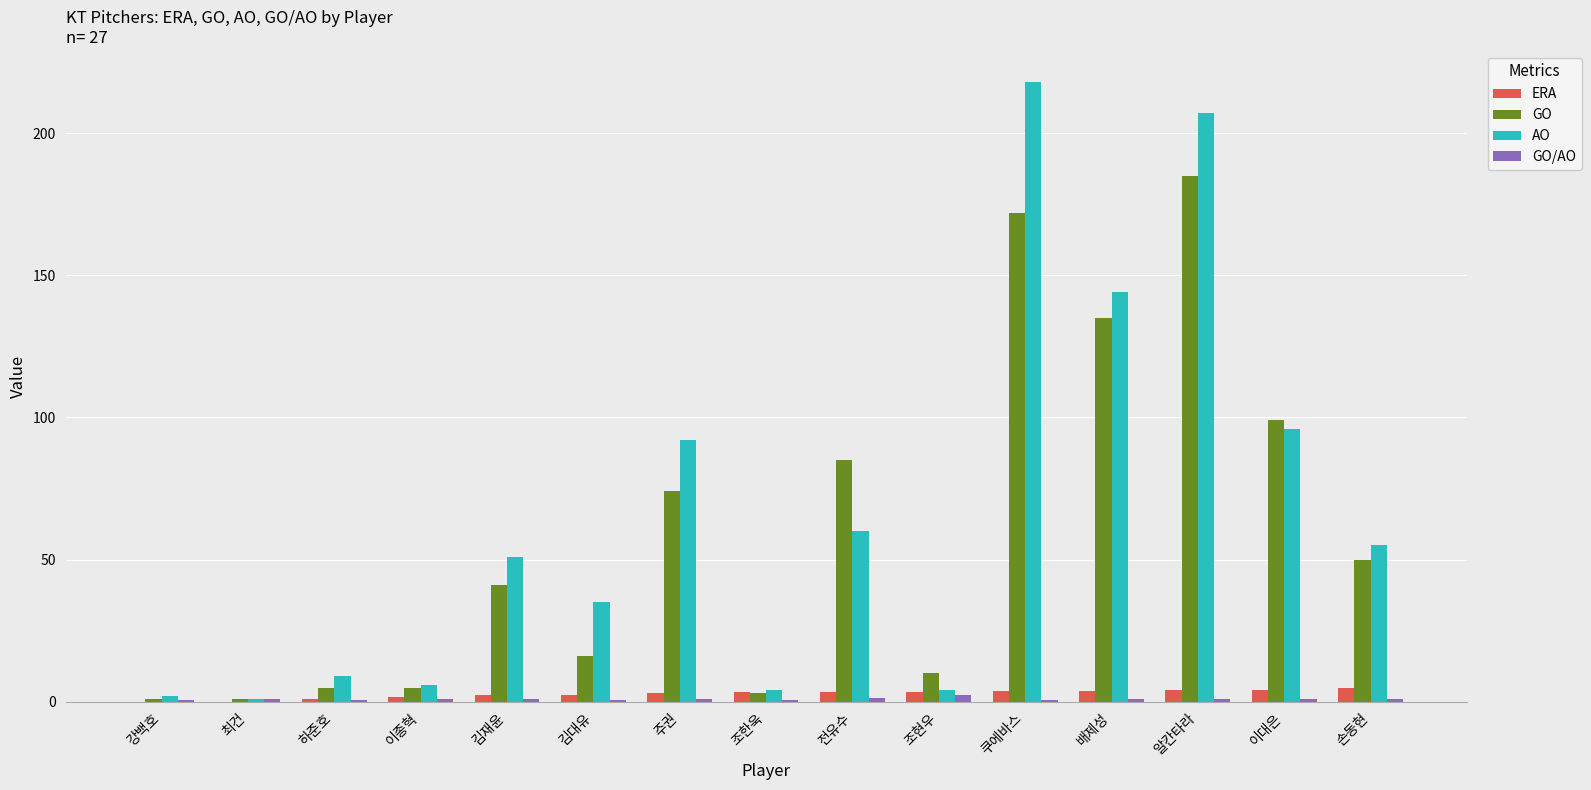

How many groups of bars are there?

15